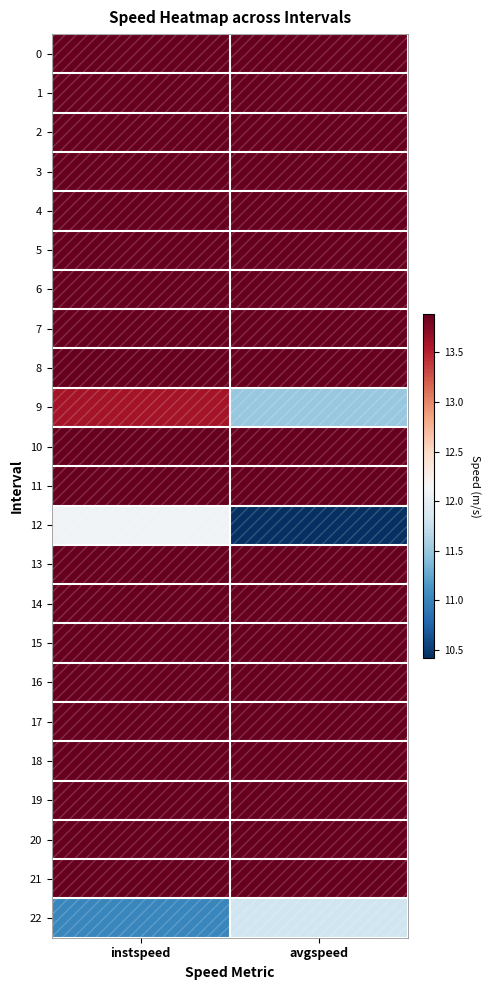

Reading left to right, what are all the values shown in this chart?

0: instspeed=13.9	avgspeed=13.9
1: instspeed=13.9	avgspeed=13.9
2: instspeed=13.9	avgspeed=13.9
3: instspeed=13.9	avgspeed=13.9
4: instspeed=13.9	avgspeed=13.9
5: instspeed=13.9	avgspeed=13.9
6: instspeed=13.9	avgspeed=13.9
7: instspeed=13.9	avgspeed=13.9
8: instspeed=13.9	avgspeed=13.9
9: instspeed=13.6	avgspeed=11.5
10: instspeed=13.9	avgspeed=13.9
11: instspeed=13.9	avgspeed=13.9
12: instspeed=12.1	avgspeed=10.4
13: instspeed=13.9	avgspeed=13.9
14: instspeed=13.9	avgspeed=13.9
15: instspeed=13.9	avgspeed=13.9
16: instspeed=13.9	avgspeed=13.9
17: instspeed=13.9	avgspeed=13.9
18: instspeed=13.9	avgspeed=13.9
19: instspeed=13.9	avgspeed=13.9
20: instspeed=13.9	avgspeed=13.9
21: instspeed=13.9	avgspeed=13.9
22: instspeed=11.0	avgspeed=11.8